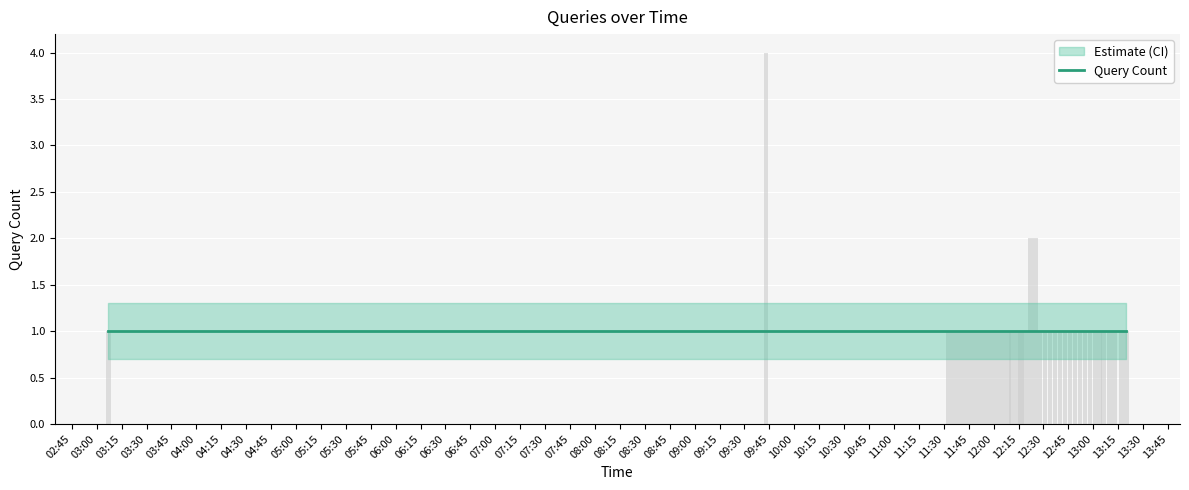

What is the average value?

1